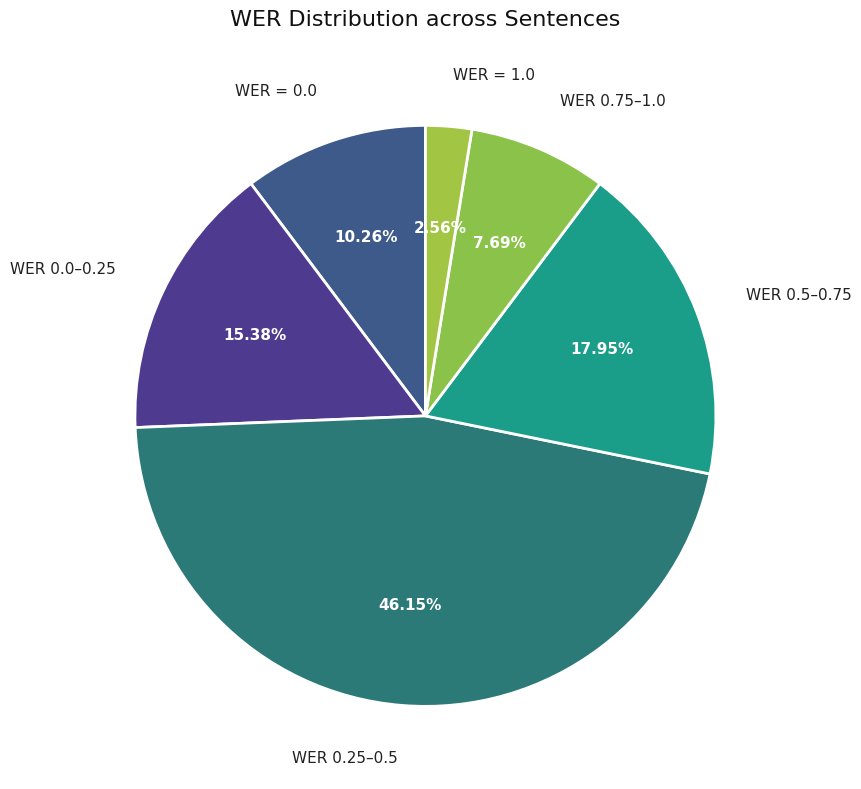

Which category has the biggest portion of the pie?

WER 0.25–0.5